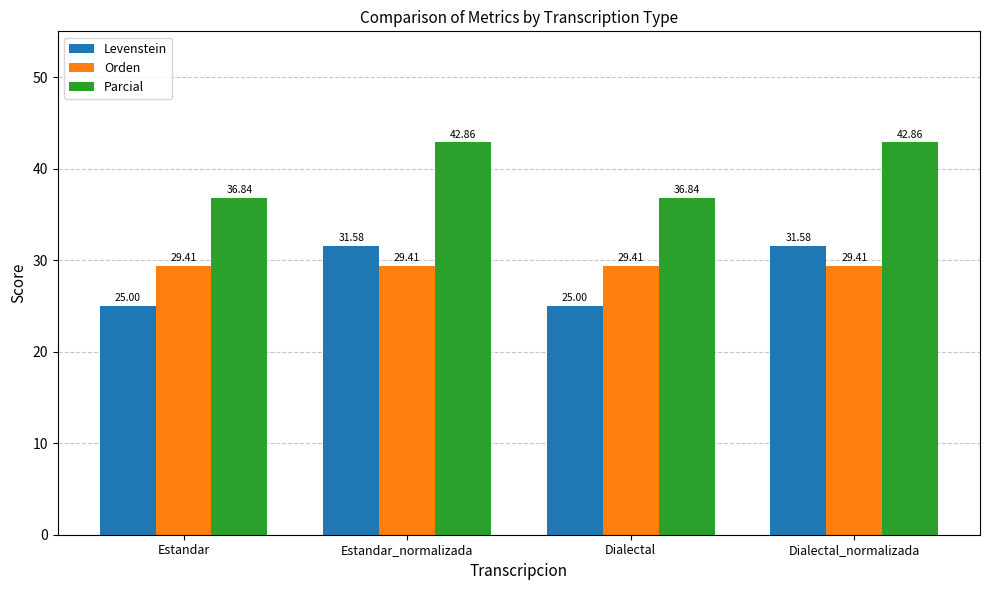

Which series has the largest total across all categories?

Parcial